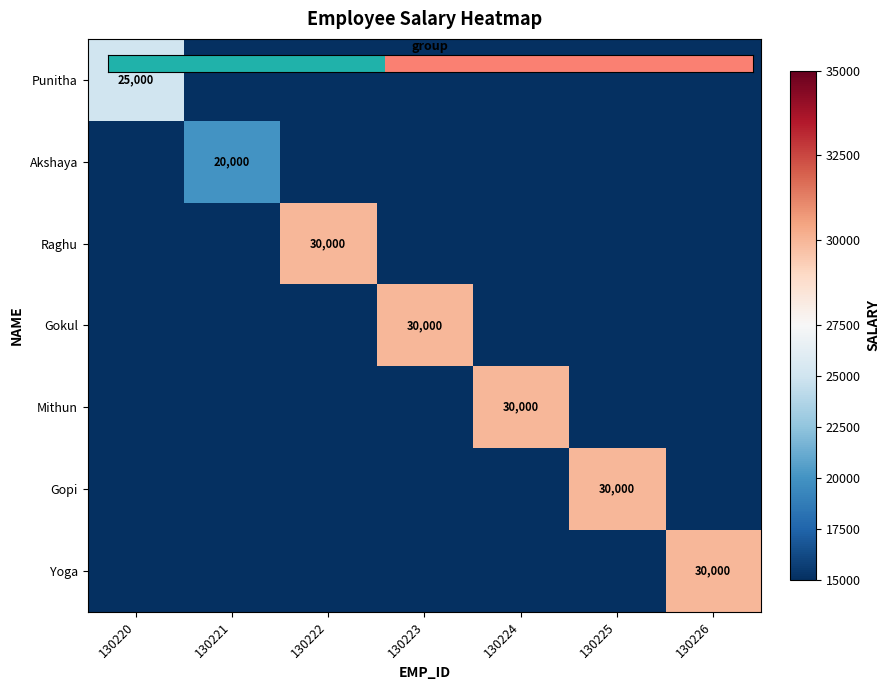

Count the number of categories in the chart.

7